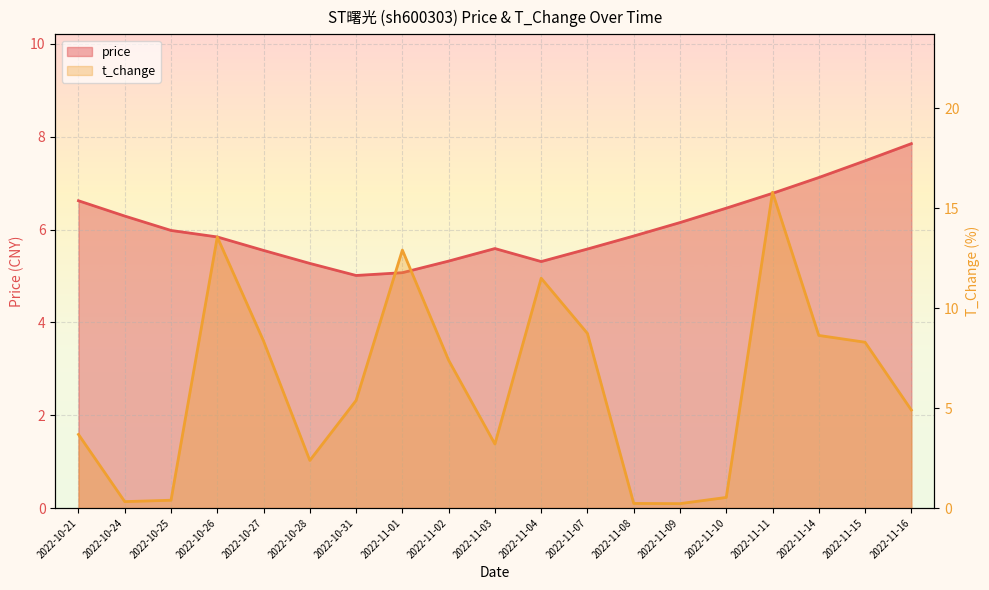

List the series in order of their overall mean, highest first.

t_change, price